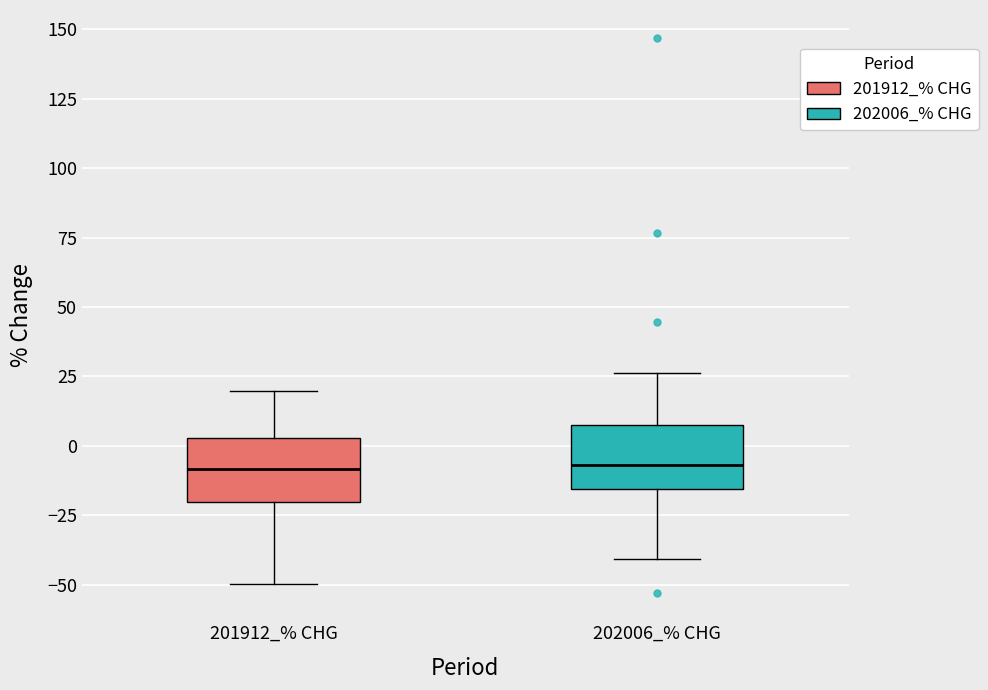

Where does the lower whisker of the box for 202006_% CHG end on the y-axis? The values are not printed on the chart, so give them approximately, as read against the axis.

-40